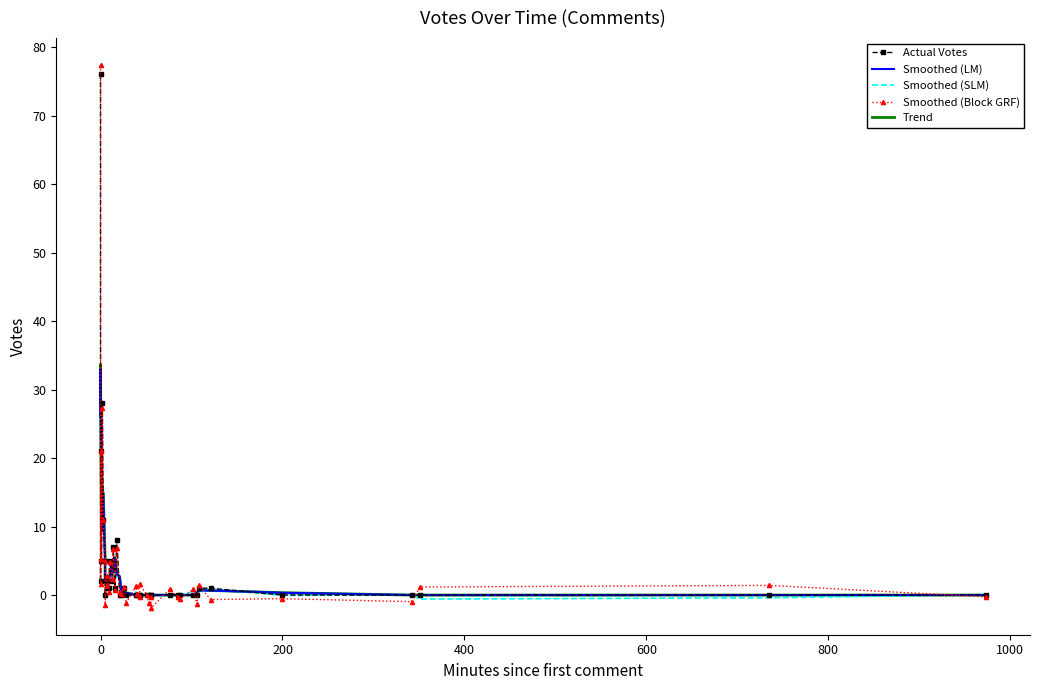

What is the value of the Smoothed (SLM) point at the 18th from the left?

0.4